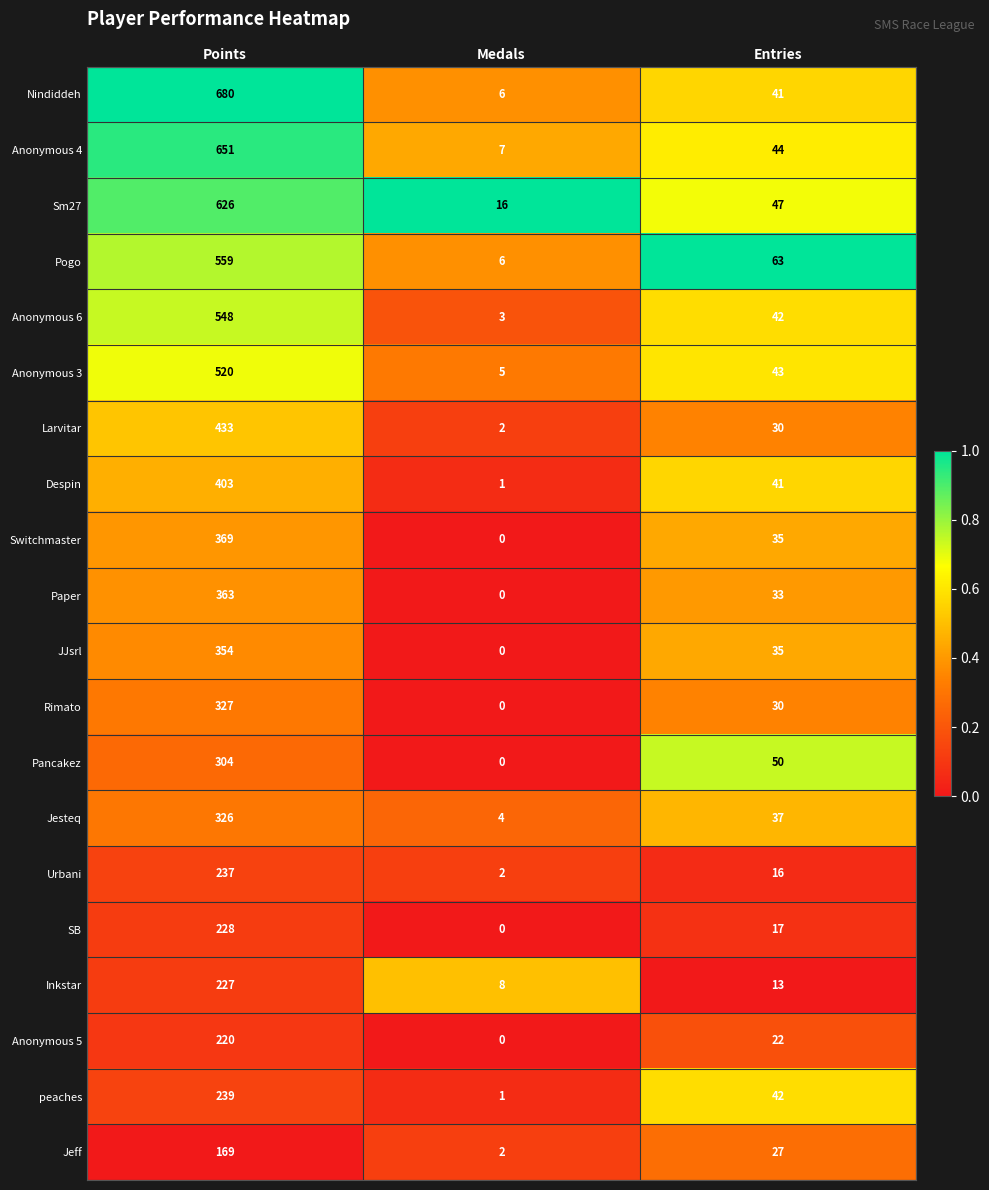

What is the spread (max minus min) of values at Points?

511